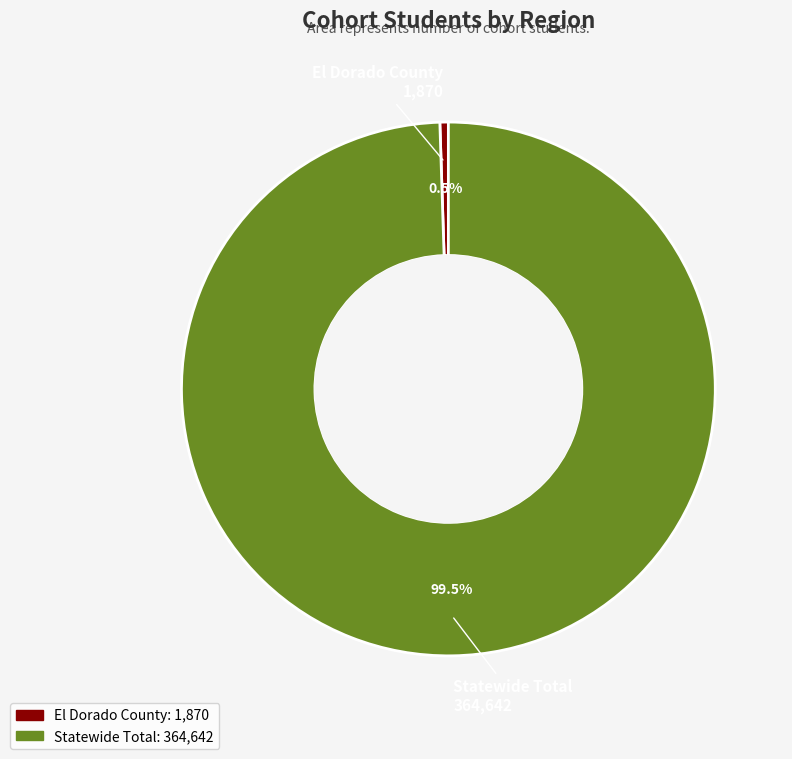

Rank the categories by value from lowest to highest.

El Dorado County, Statewide Total